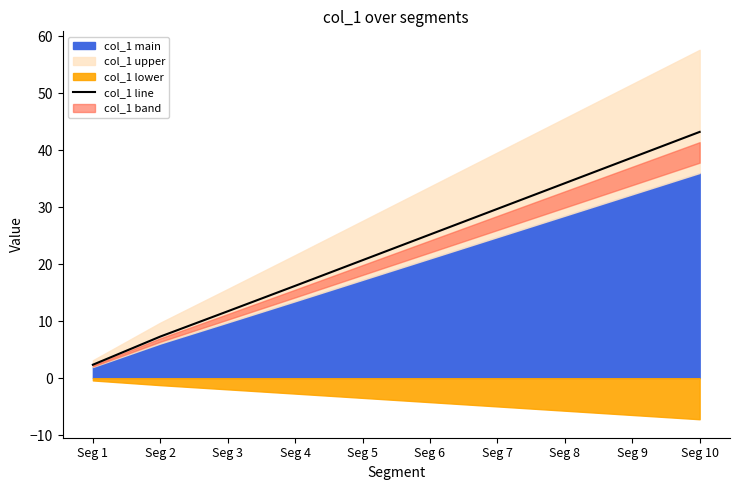

The value at Seg 10 is 43.2. True or false?

True